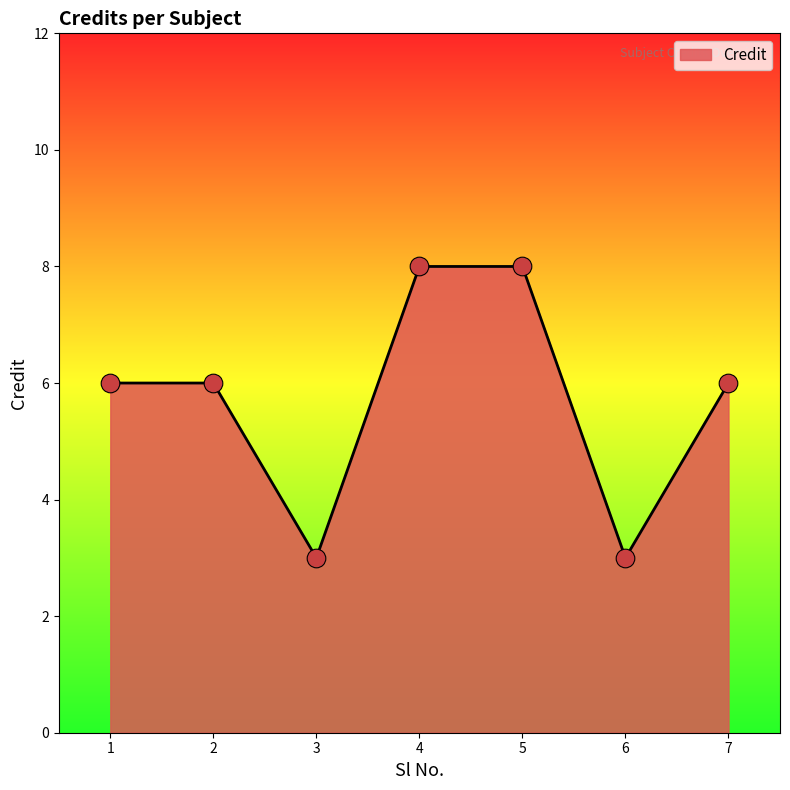

What is the change in value from 6 to 7?

+3